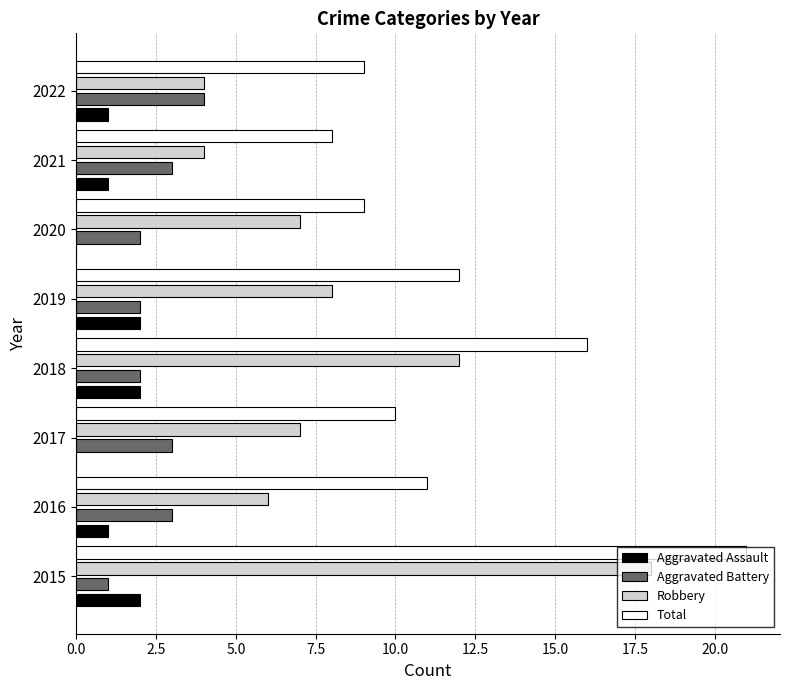

Which category has the highest value across all series?

2015